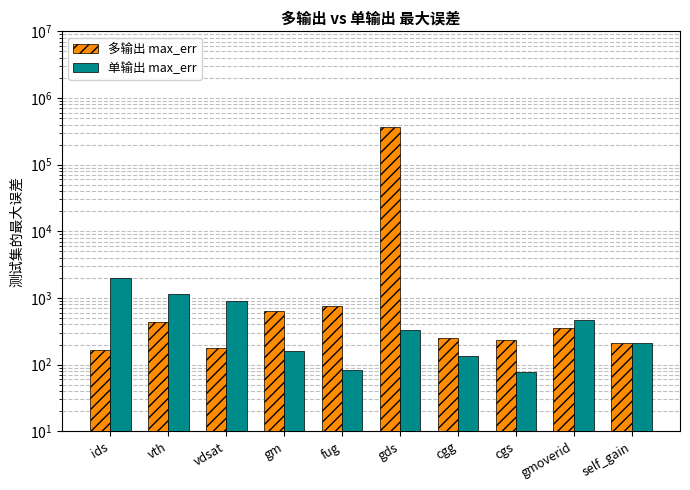

Is it true that 单输出_max_err equals 312.2 at self_gain?

False